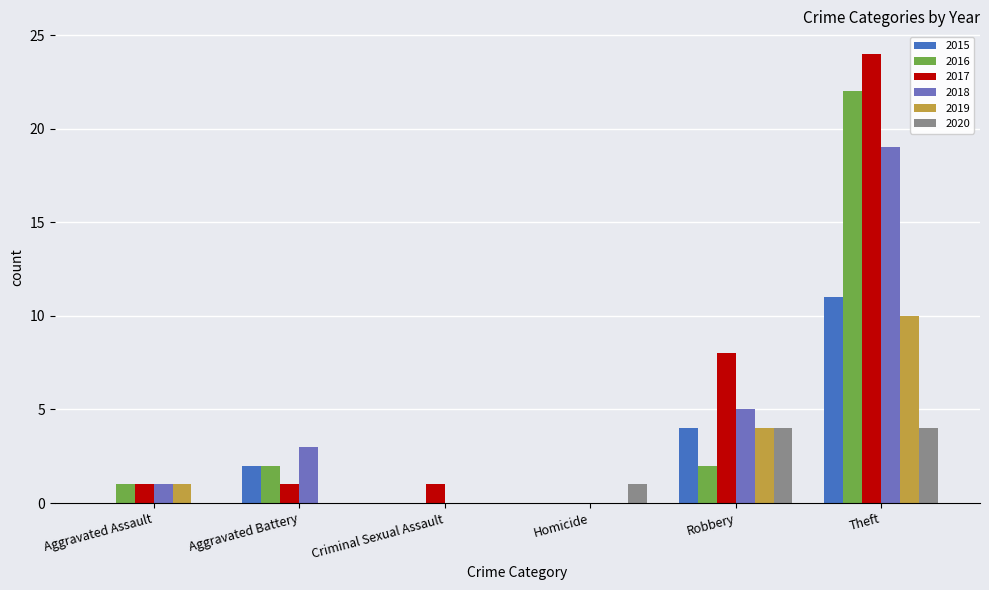

How many groups of bars are there?

6